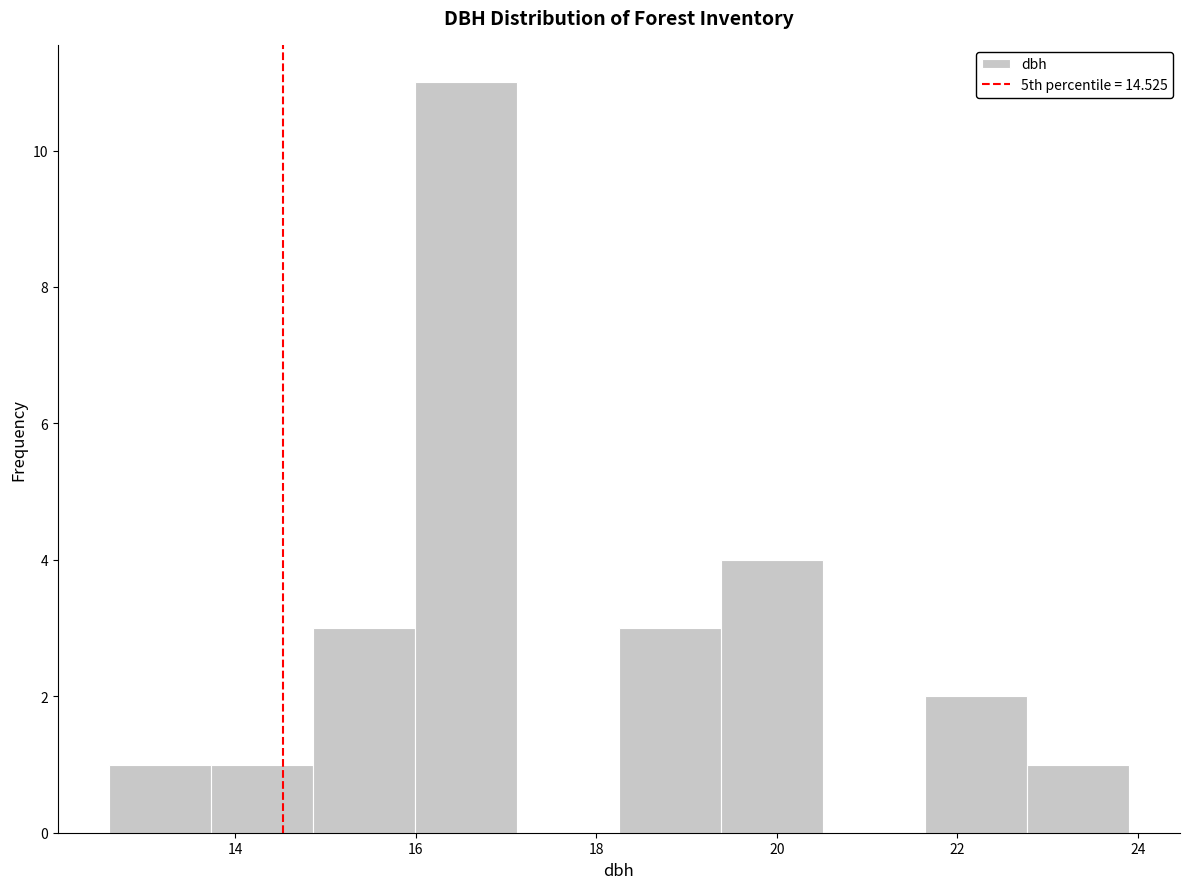

Reading left to right, transcribe this chart: for each bar, give the range it covers on the x-axis and its height. Neither the bar edges nor the heights are printed on the chart, so give them approximately, as read against the axes.

12.6 to 13.8: 1
13.8 to 14.8: 1
14.8 to 16.0: 3
16.0 to 17.2: 11
17.2 to 18.2: 0
18.2 to 19.4: 3
19.4 to 20.6: 4
20.6 to 21.6: 0
21.6 to 22.8: 2
22.8 to 24.0: 1